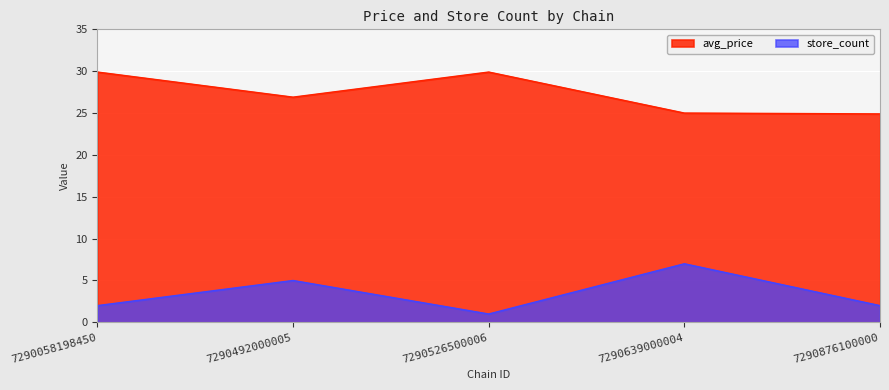

What is the value of the store_count point at the 2nd from the left?

5.0